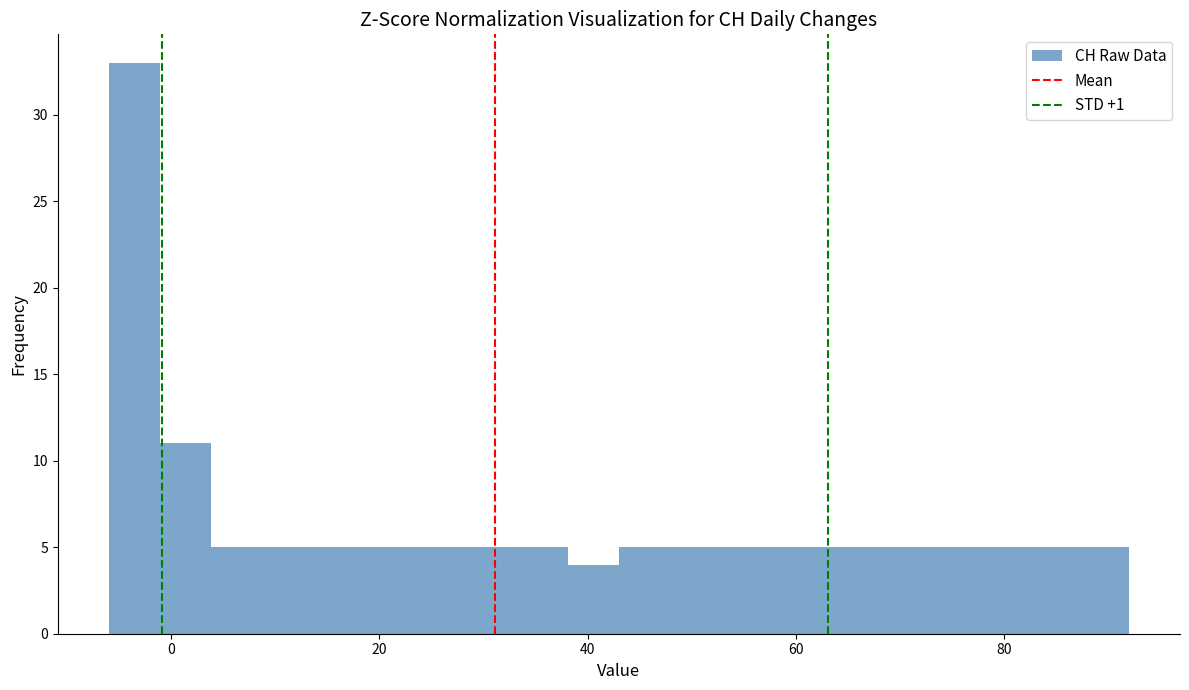

Read against the x-axis, roughly where is the centre of the tallest bar?

-4